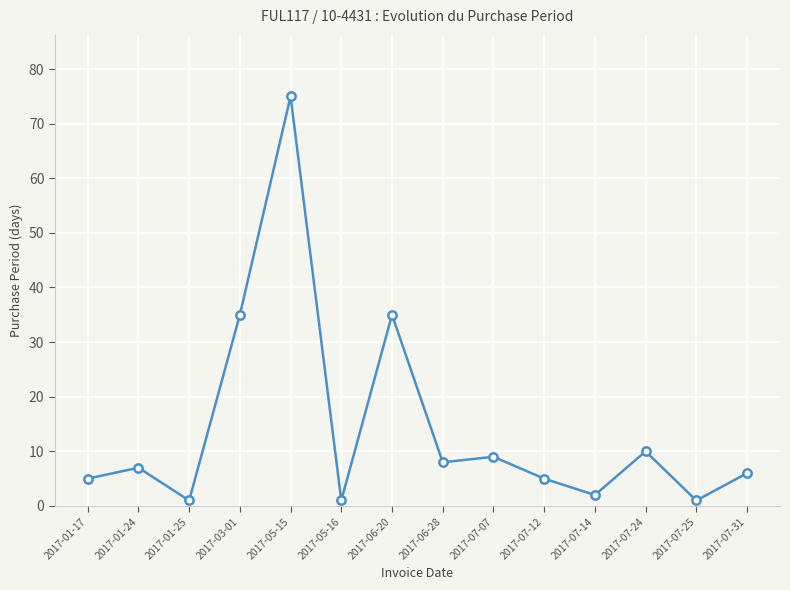

Read the value at 2017-07-12.

5